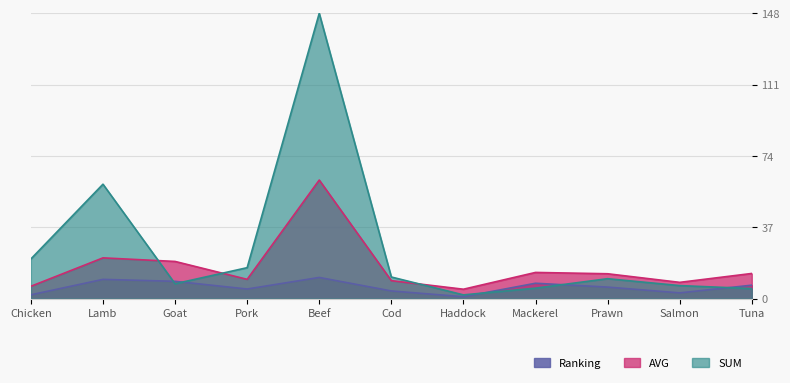

True or false: AVG and Ranking intersect in this chart.

False